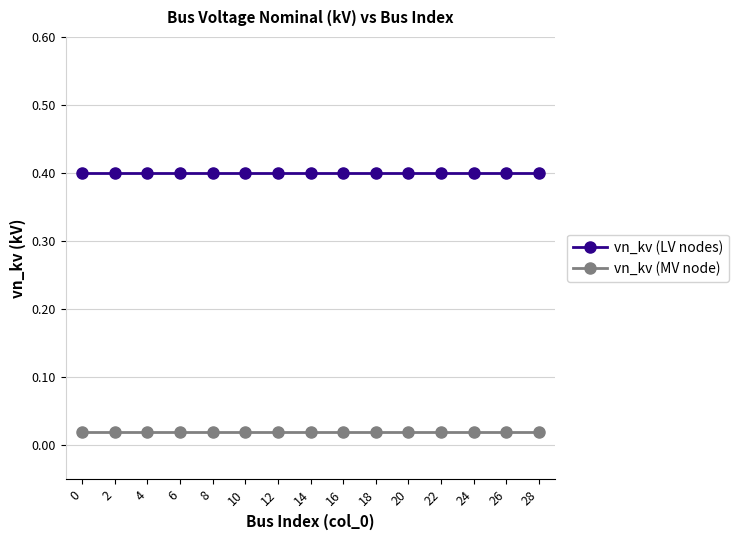

The vn_kv (LV nodes) series shows 0.6 at 0. True or false?

False